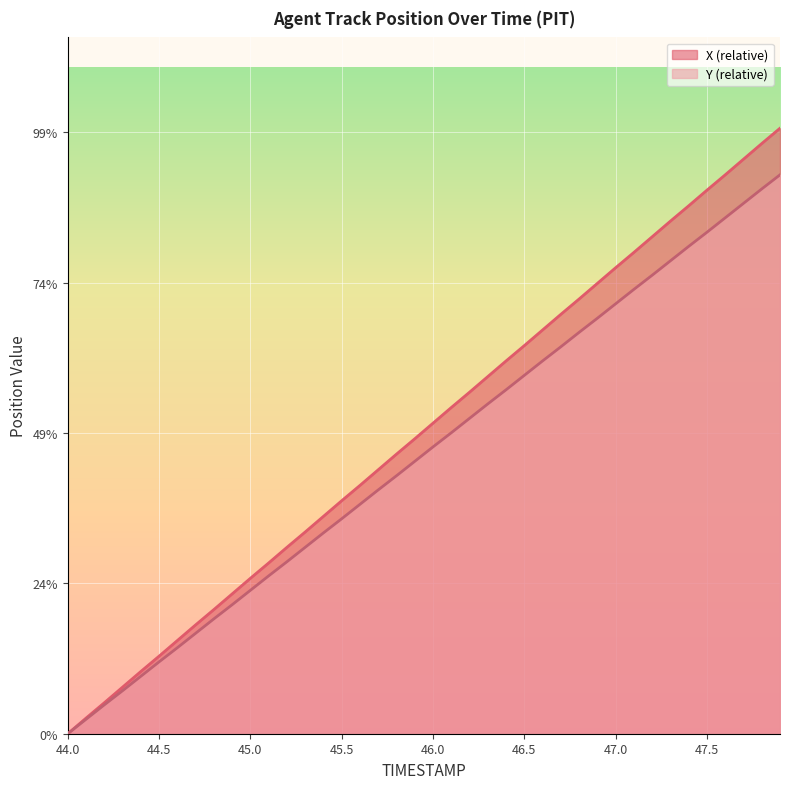

Reading right to left, extract all data points from this chart.

X: 20.1	19.6	19.1	18.6	18.1	17.6	17.0	16.5	16.0	15.5	15.0	14.5	13.9	13.4	12.9	12.4	11.9	11.4	10.8	10.3	9.8	9.3	8.8	8.3	7.8	7.2	6.7	6.2	5.7	5.2	4.7	4.1	3.6	3.1	2.6	2.1	1.5	1.0	0.5	0.0
Y: 18.6	18.1	17.6	17.2	16.7	16.2	15.7	15.2	14.8	14.3	13.8	13.4	12.9	12.4	11.9	11.4	11.0	10.5	10.0	9.5	9.1	8.6	8.1	7.6	7.2	6.7	6.2	5.7	5.2	4.8	4.3	3.8	3.3	2.9	2.4	1.9	1.4	1.0	0.5	0.0